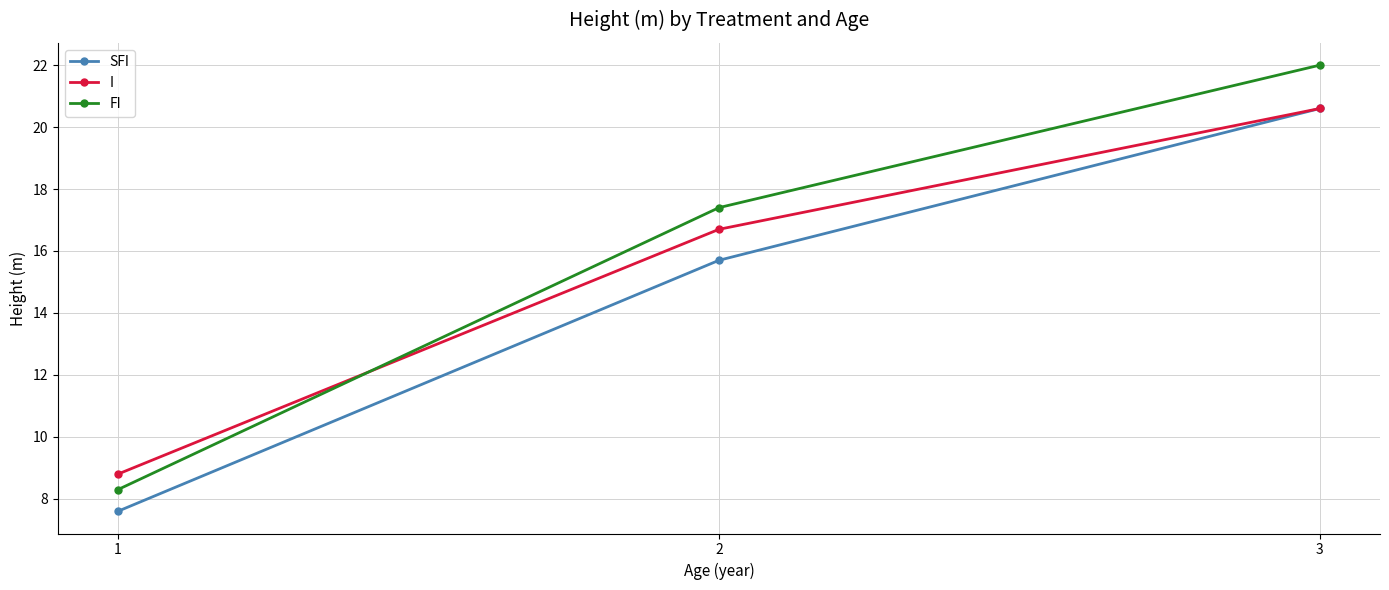

Reading right to left, extract all data points from this chart.

SFI: 20.6	15.7	7.6
I: 20.6	16.7	8.8
FI: 22.0	17.4	8.3